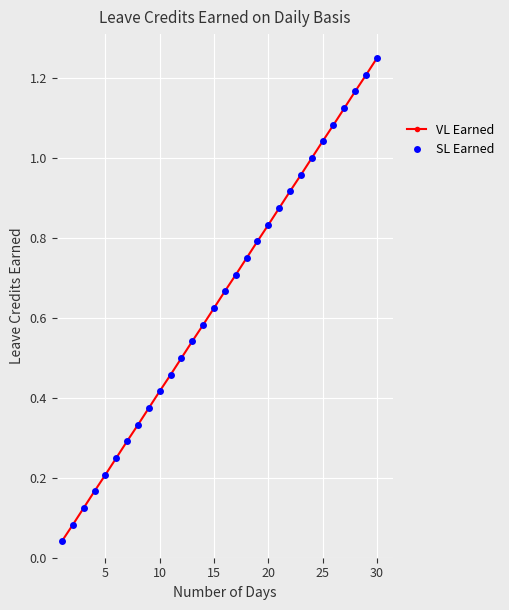

Does the chart have visible grid lines?

Yes